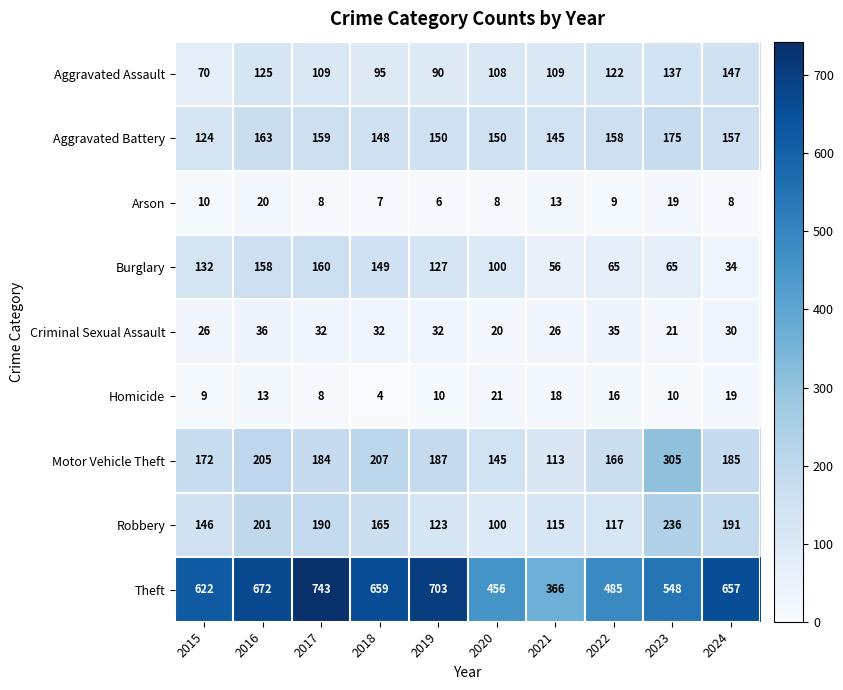

Which series has the largest range (max minus min)?

Theft